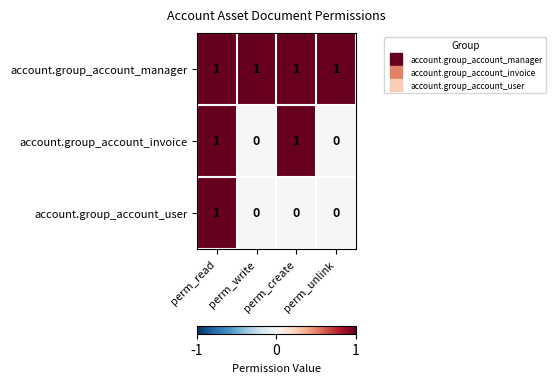

At how many categories does at least one series exceed 0?

4